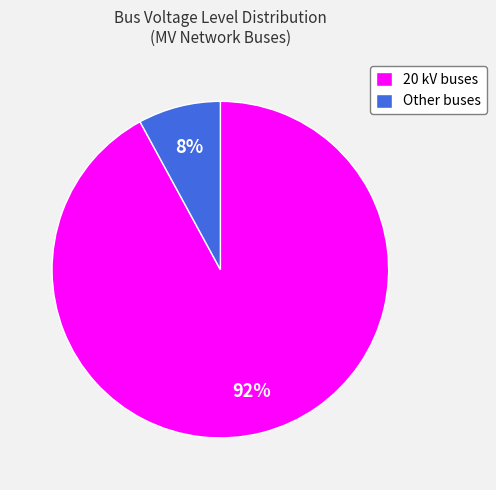

What percentage is the Other buses slice, to the nearest percent?

8%